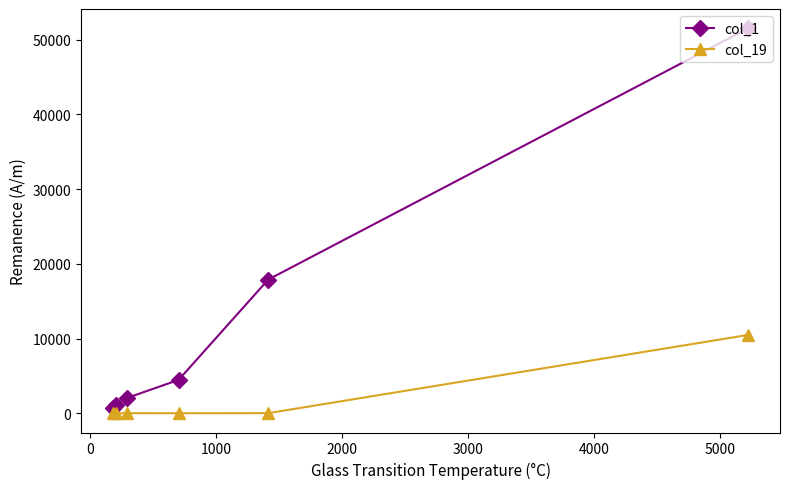

What is the smallest value displayed?

4